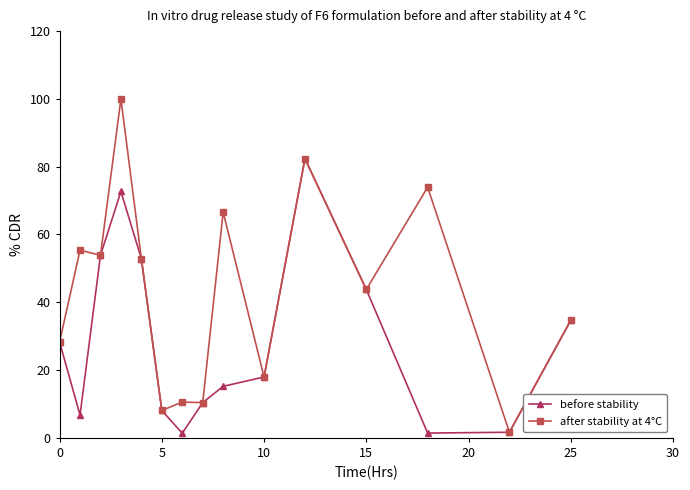

In before stability, how many points are higher than both neighbors (excluding endpoints)?

2